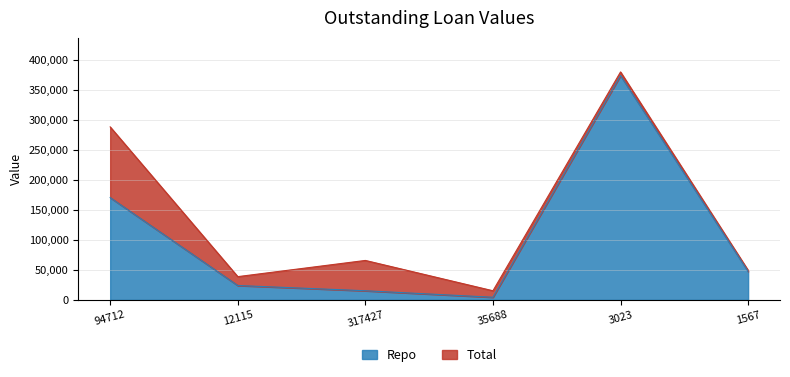

Reading left to right, extract all data points from this chart.

94712=170560	12115=23926	317427=15166	35688=4334	3023=374122	1567=47374